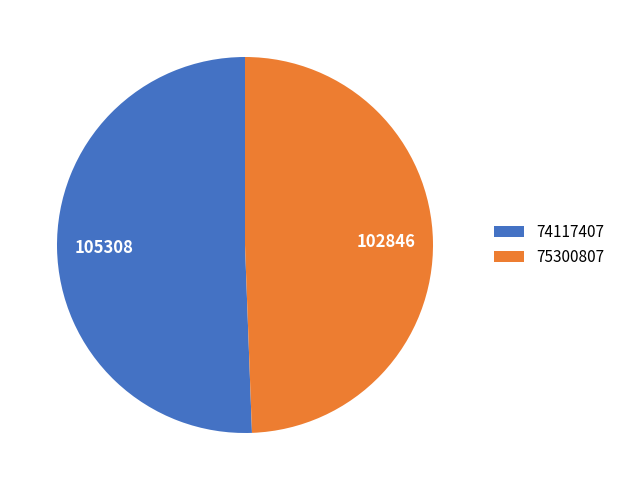

True or false: 74117407 accounts for 59% of the total.

False